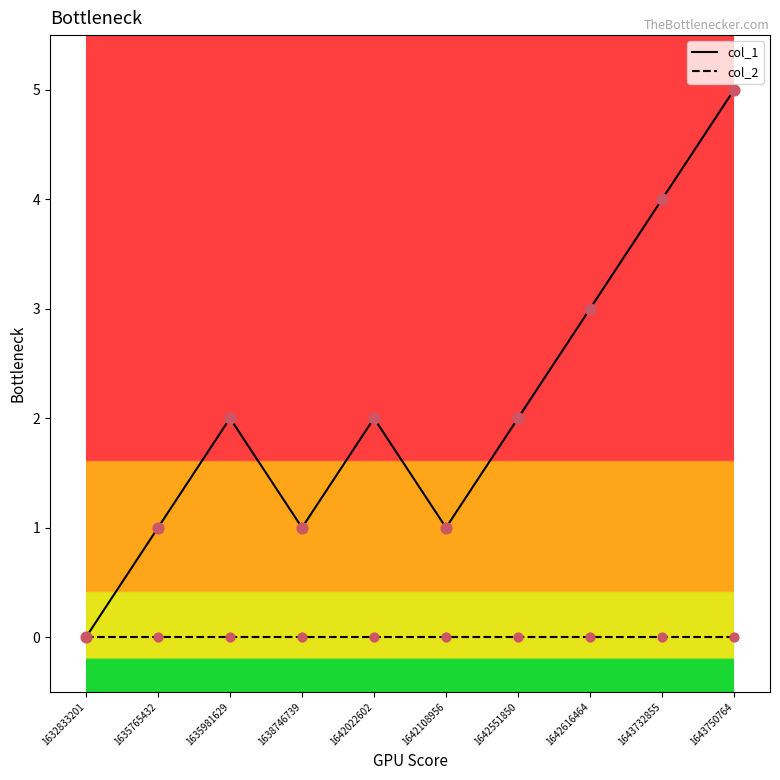

What are all the series names shown in the legend?

col_1, col_2